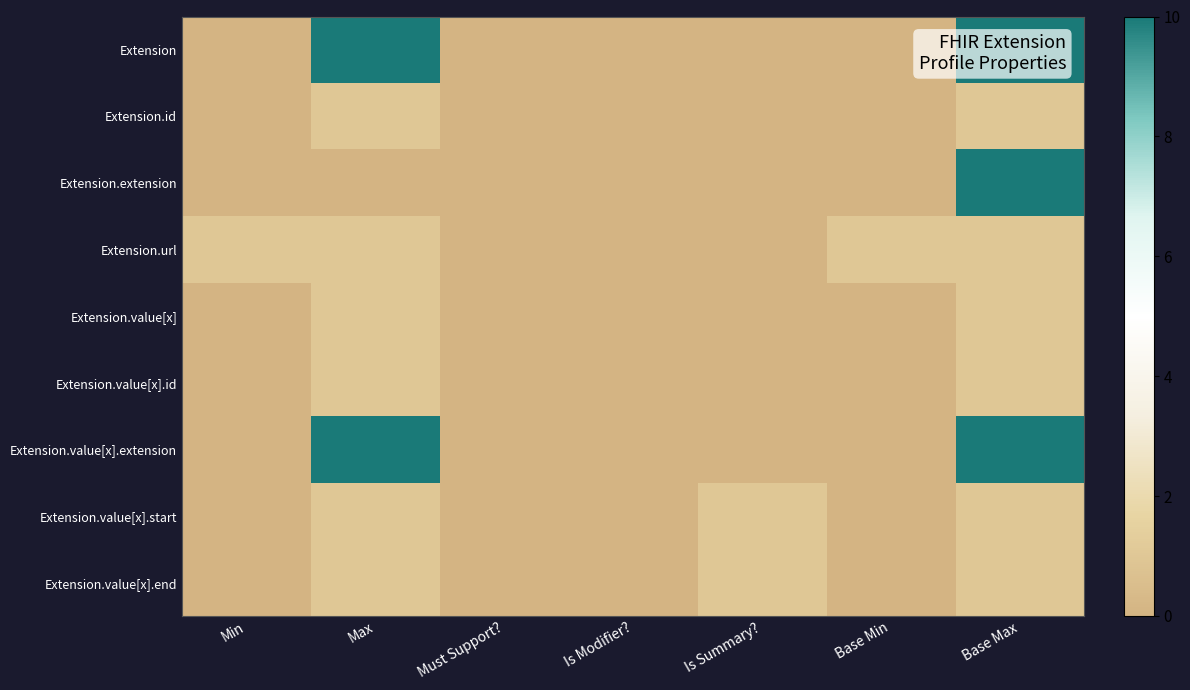

Which series has the largest range (max minus min)?

Extension